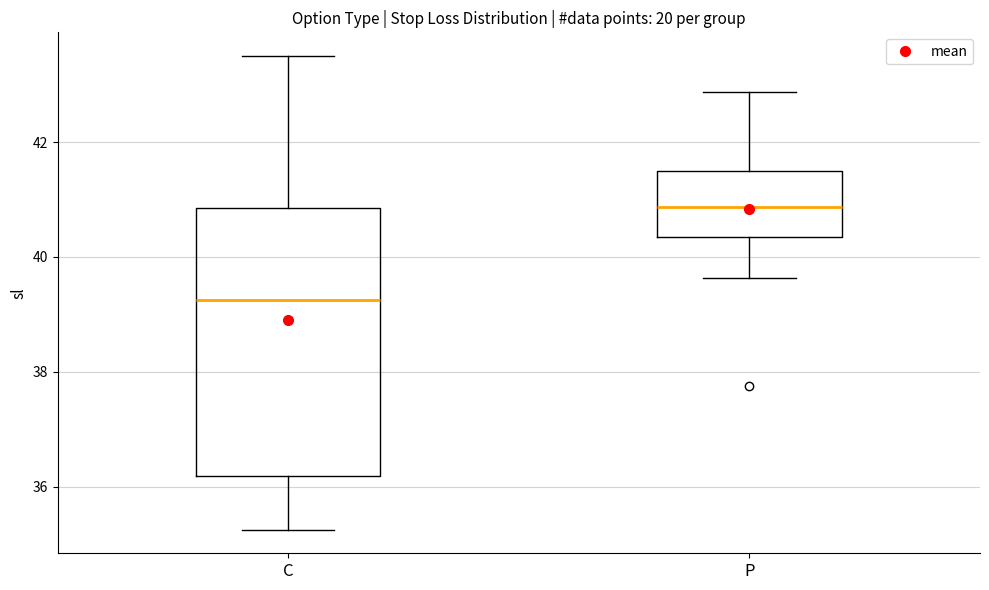

Which box is the tallest, from its lower edge to its upper edge?

C